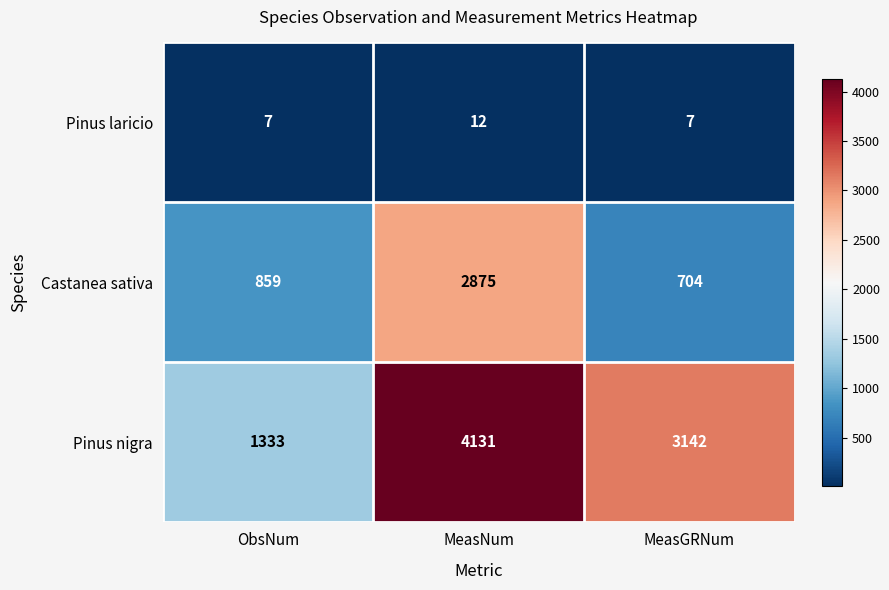

What is the total value across all series at MeasNum?

7018